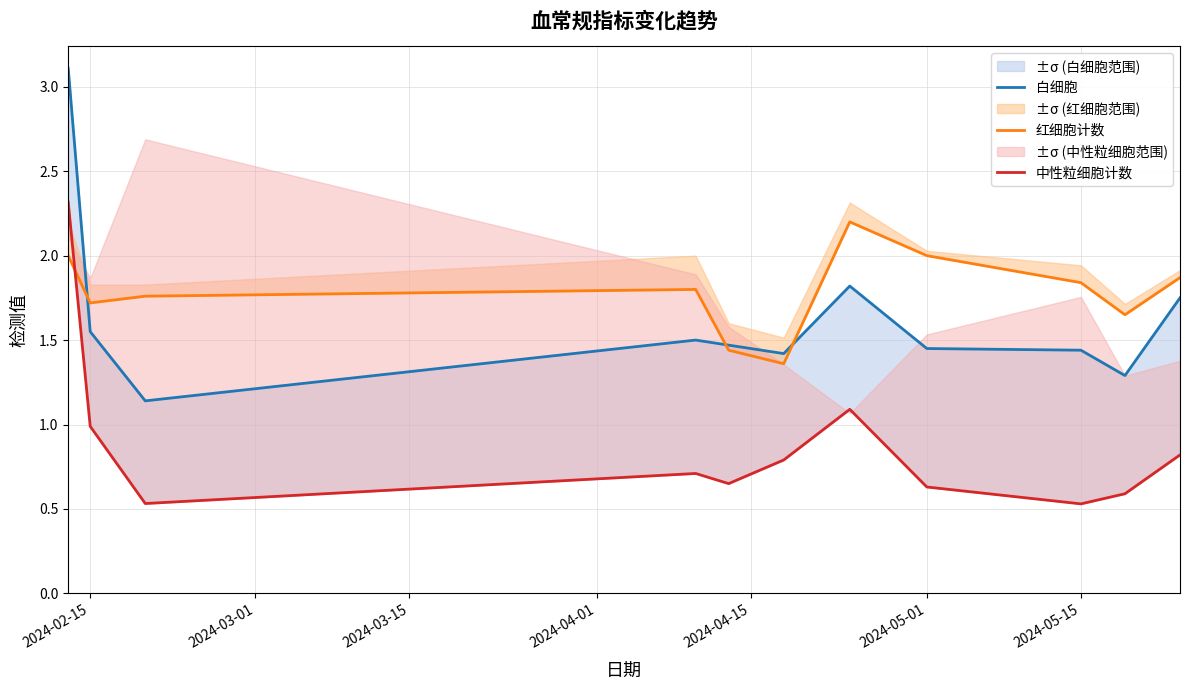

Which series has the largest total across all categories?

红细胞计数